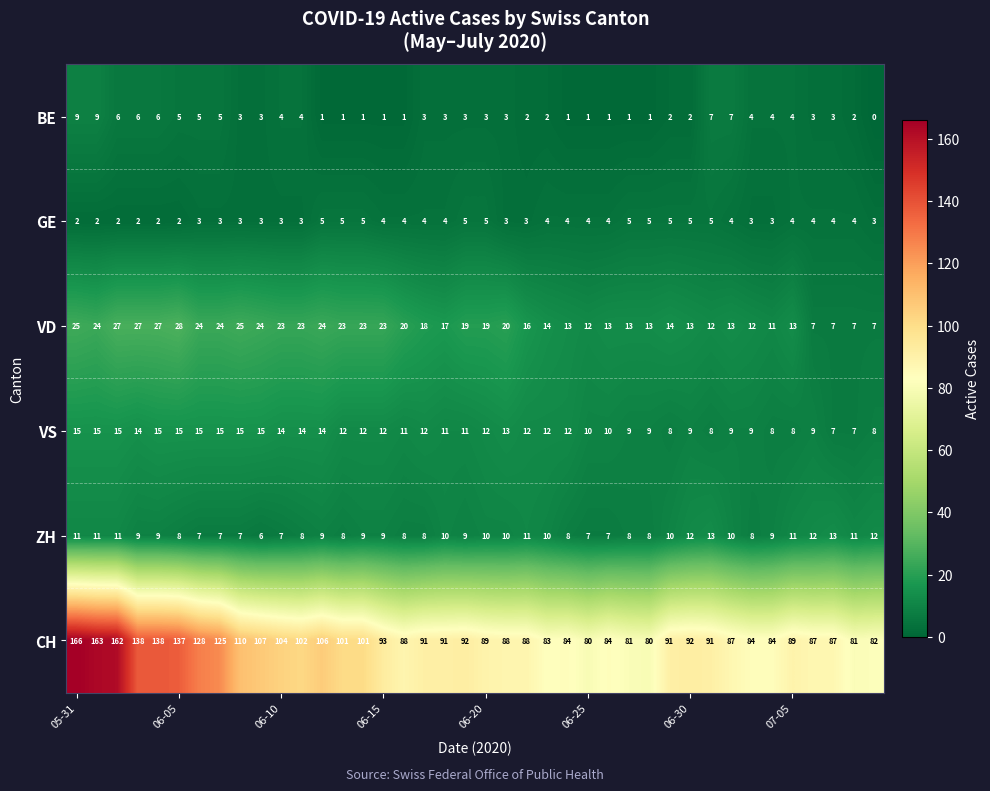

Rank the series by their maximum value, from highest to lowest.

CH, VD, VS, ZH, BE, GE